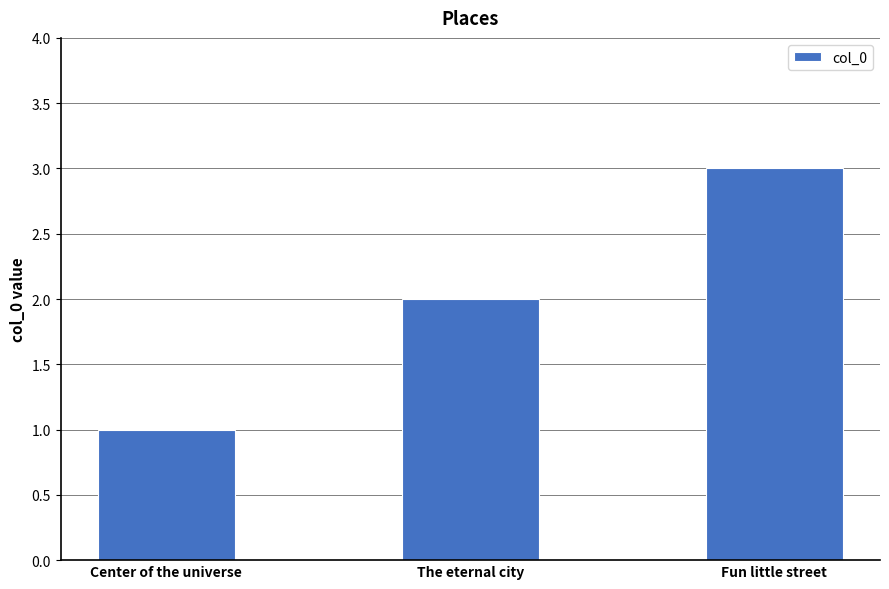

What is the average value?

2